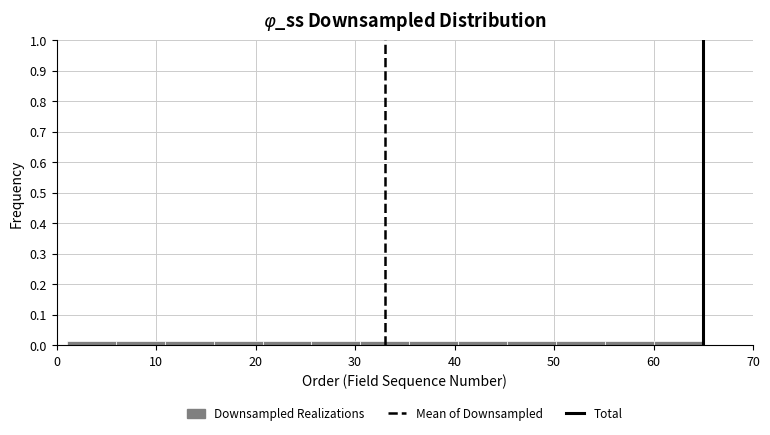

Reading left to right, transcribe this chart: for each bar, give the range it covers on the x-axis and its height. Neither the bar edges nor the heights are printed on the chart, so give them approximately, as read against the axes.

1 to 6: 0.02
6 to 11: 0.02
11 to 16: 0.02
16 to 21: 0.02
21 to 26: 0.02
26 to 31: 0.02
31 to 35: 0.02
35 to 40: 0.02
40 to 45: 0.02
45 to 50: 0.02
50 to 55: 0.02
55 to 60: 0.02
60 to 65: 0.02